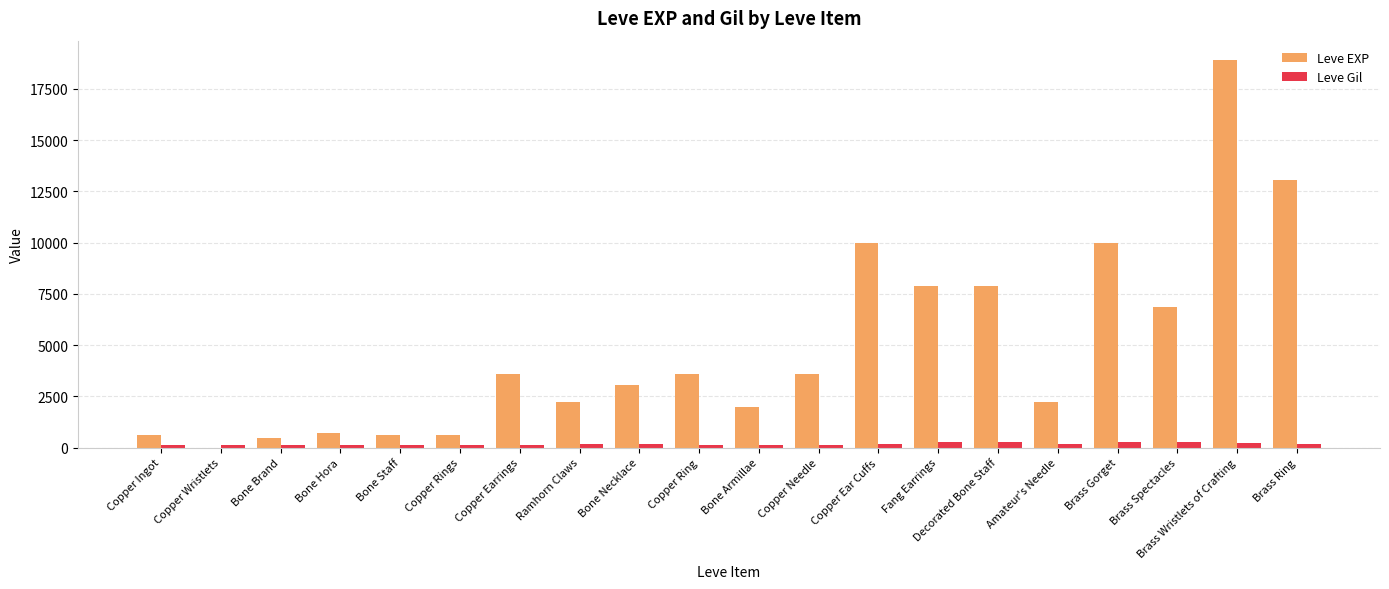

What is the sum of all Leve Gil values?

3447